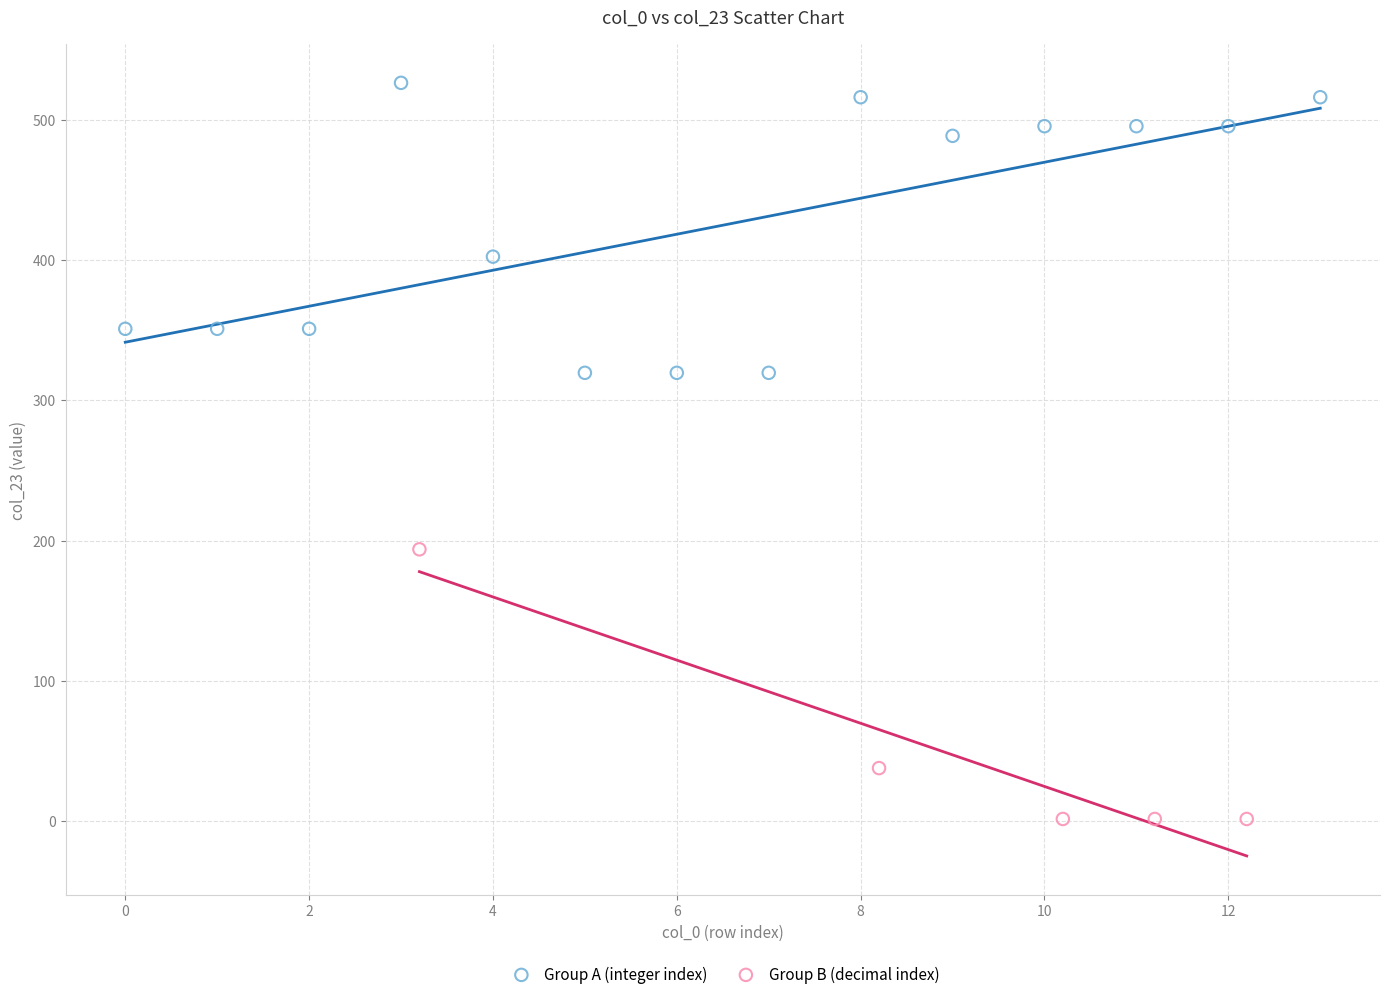

What are all the series names shown in the legend?

Group A (integer index), Group B (decimal index)